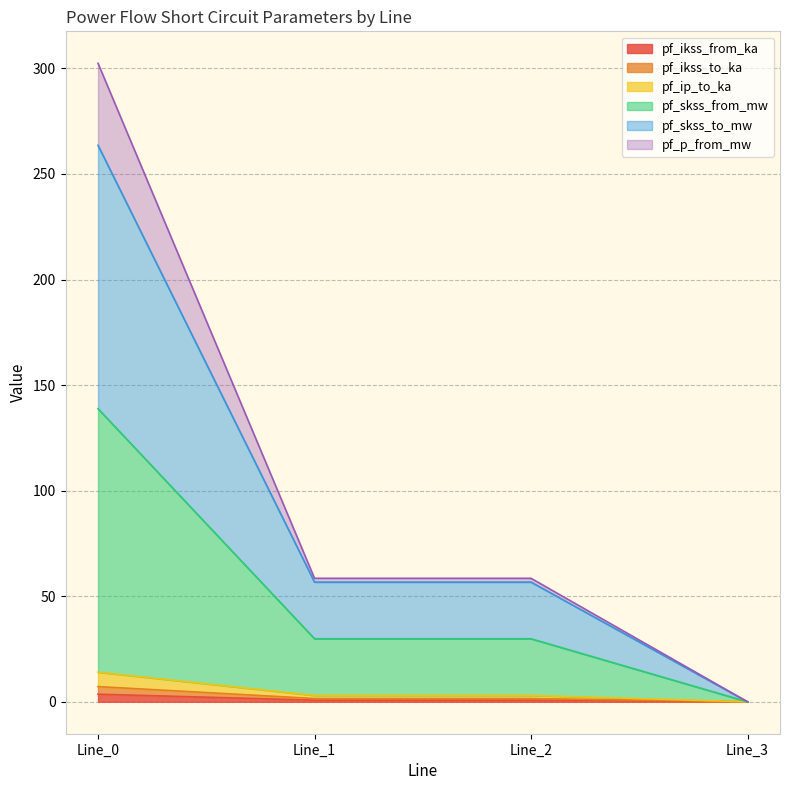

True or false: pf_ikss_to_ka and pf_p_from_mw cross at least once.

False